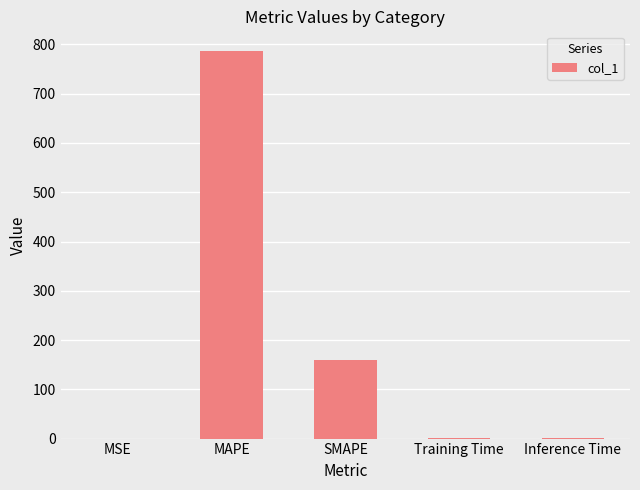

What is the sum of the values at MAPE and SMAPE?

946.7